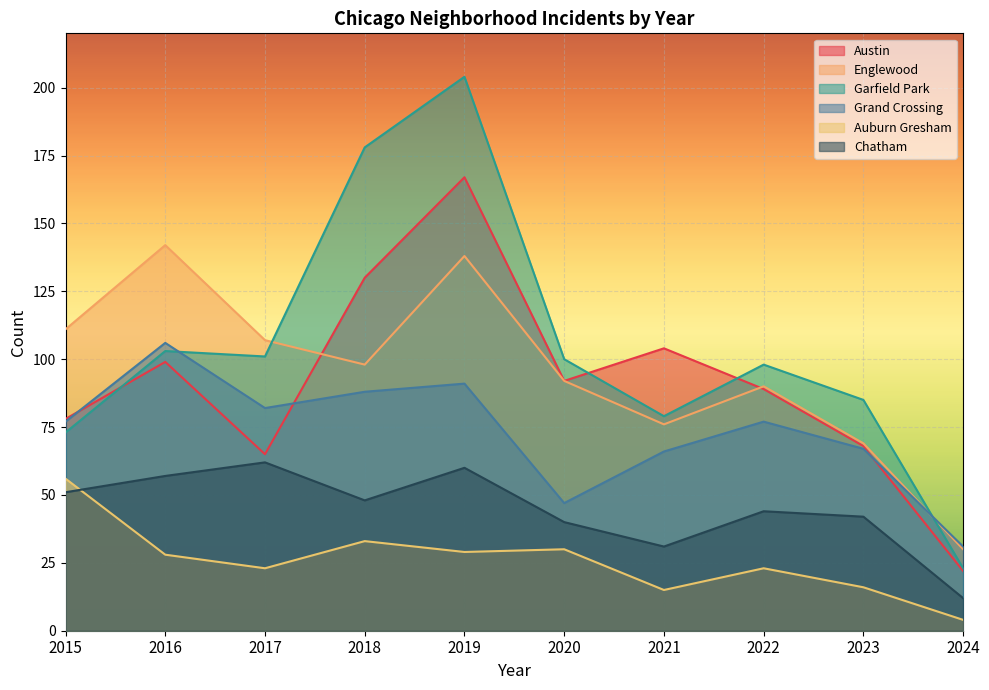

At which category does the chart reach its minimum across all series?

2024